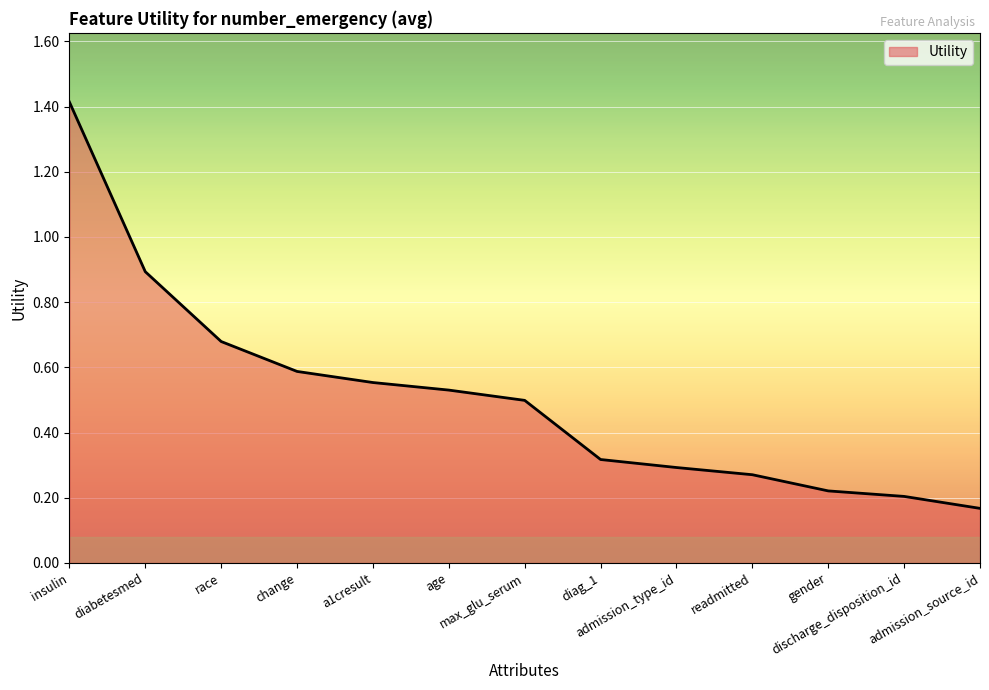

The value at admission_type_id is 0.4. True or false?

False